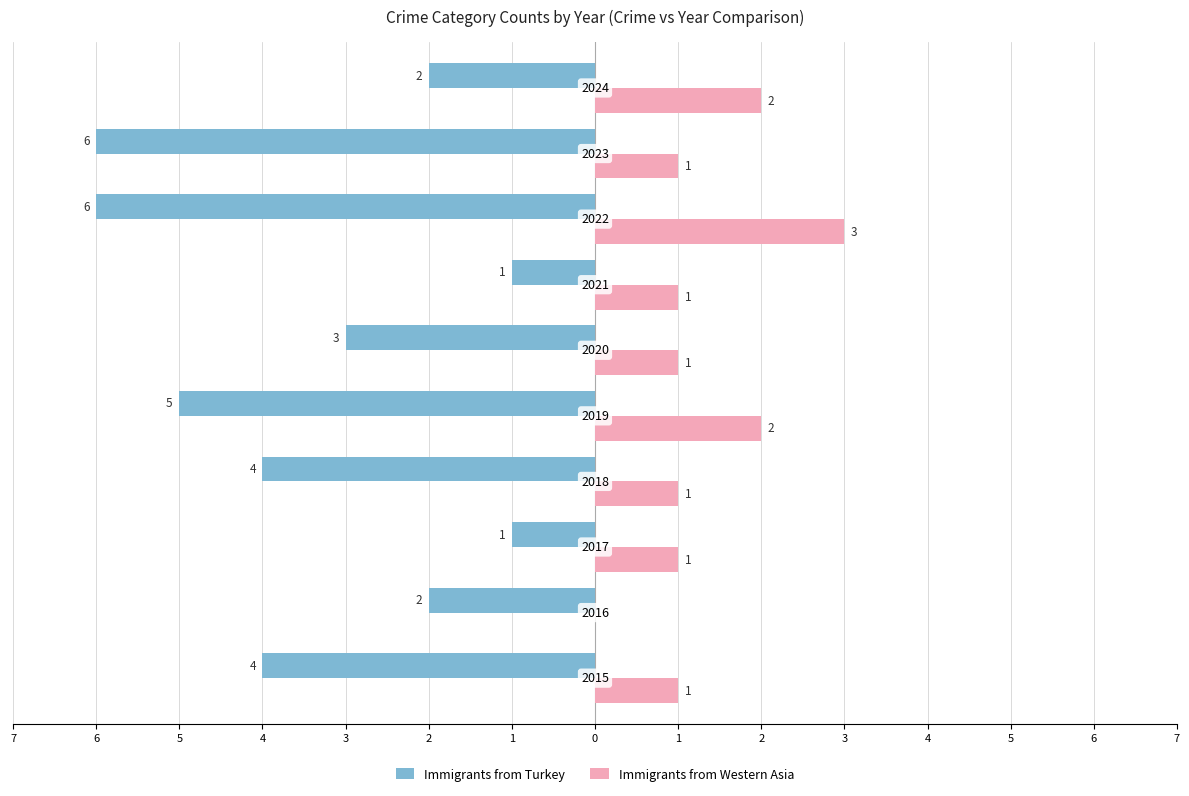

What are all the series names shown in the legend?

Immigrants from Turkey, Immigrants from Western Asia